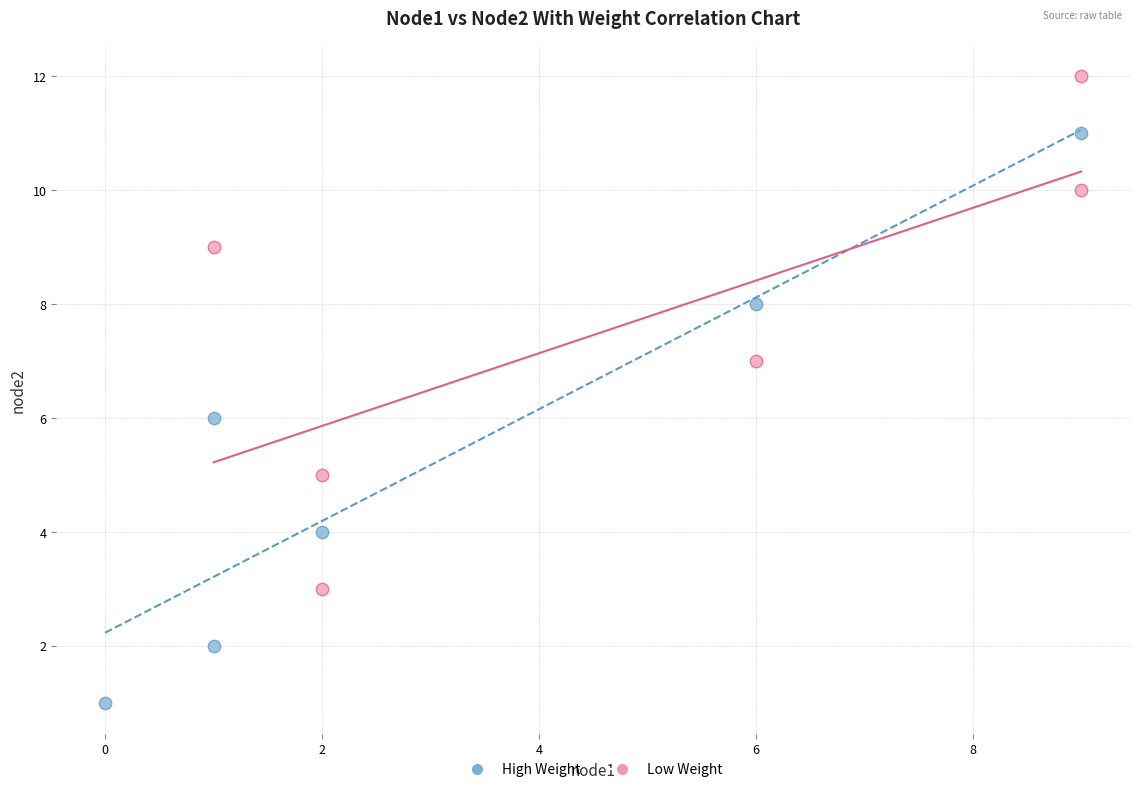

Which series contains the highest Y value?

Low Weight